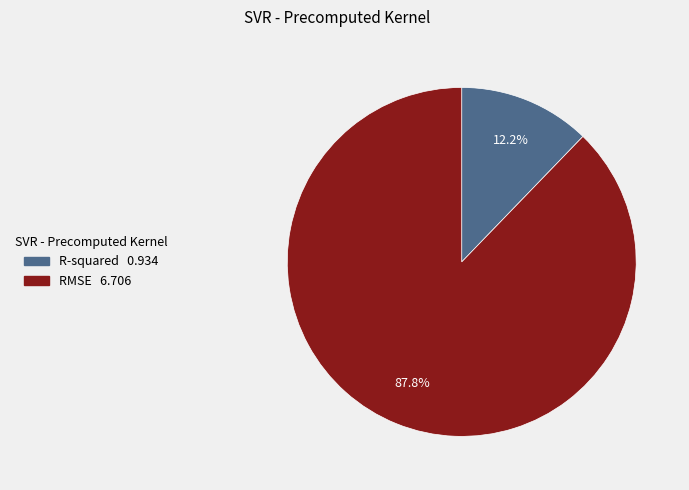

What is the smallest slice in the pie chart?

R-squared